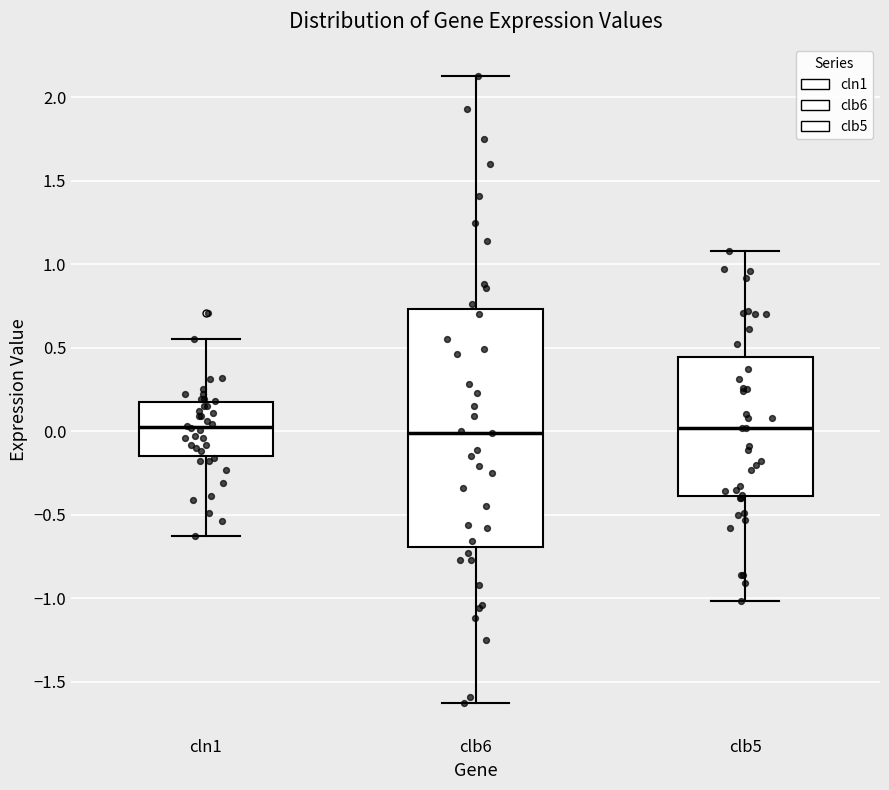

Reading left to right, transcribe this box plot: for each box, give where its median line is, the range the box spans, and where its two whiskers end, as read against the y-axis. The values are not printed on the chart, so give them approximately, as read against the axis.

cln1: median 0.05, box -0.15 to 0.15, whiskers -0.65 to 0.55
clb6: median 0.00, box -0.70 to 0.75, whiskers -1.65 to 2.15
clb5: median 0.00, box -0.40 to 0.45, whiskers -1.00 to 1.10